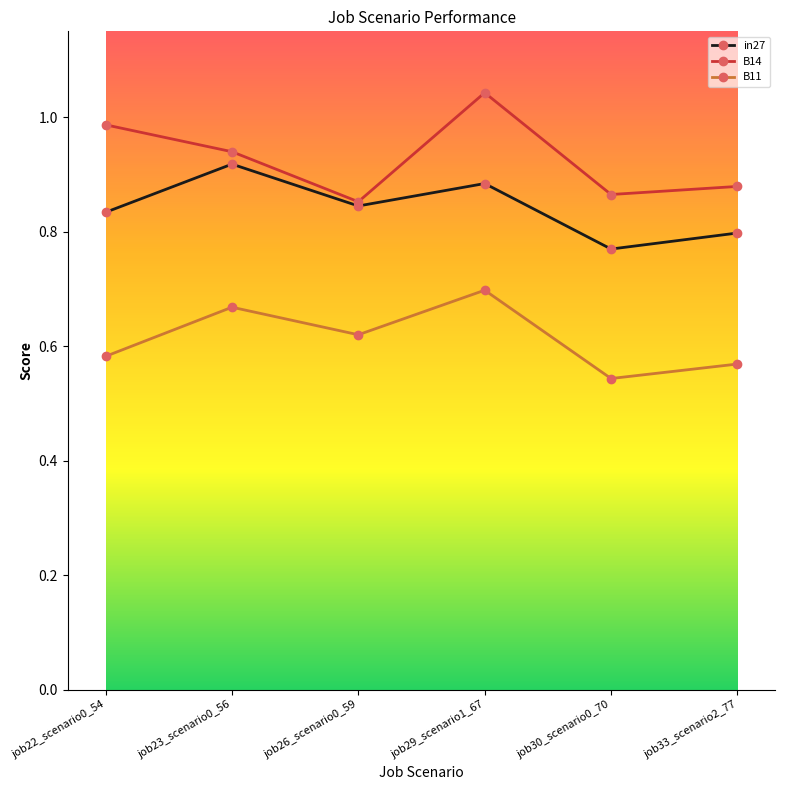

What is the spread (max minus min) of values at job33_scenario2_77?

0.3